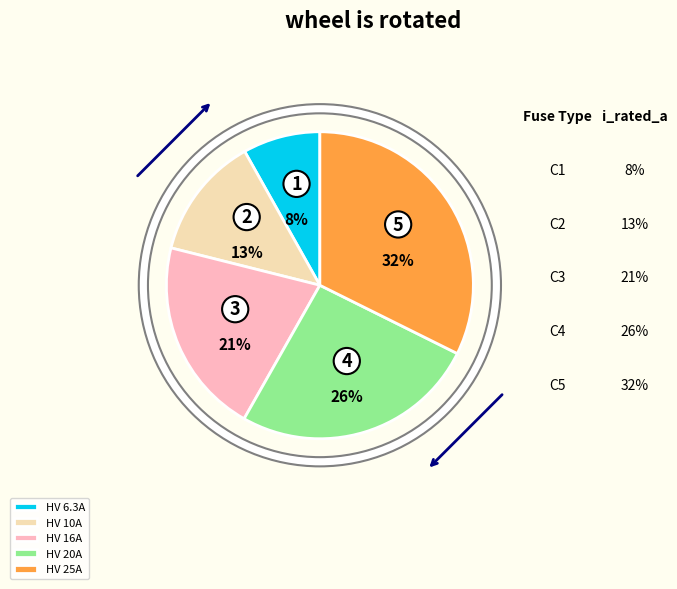

The HV 20A slice represents 26% of the pie. True or false?

True